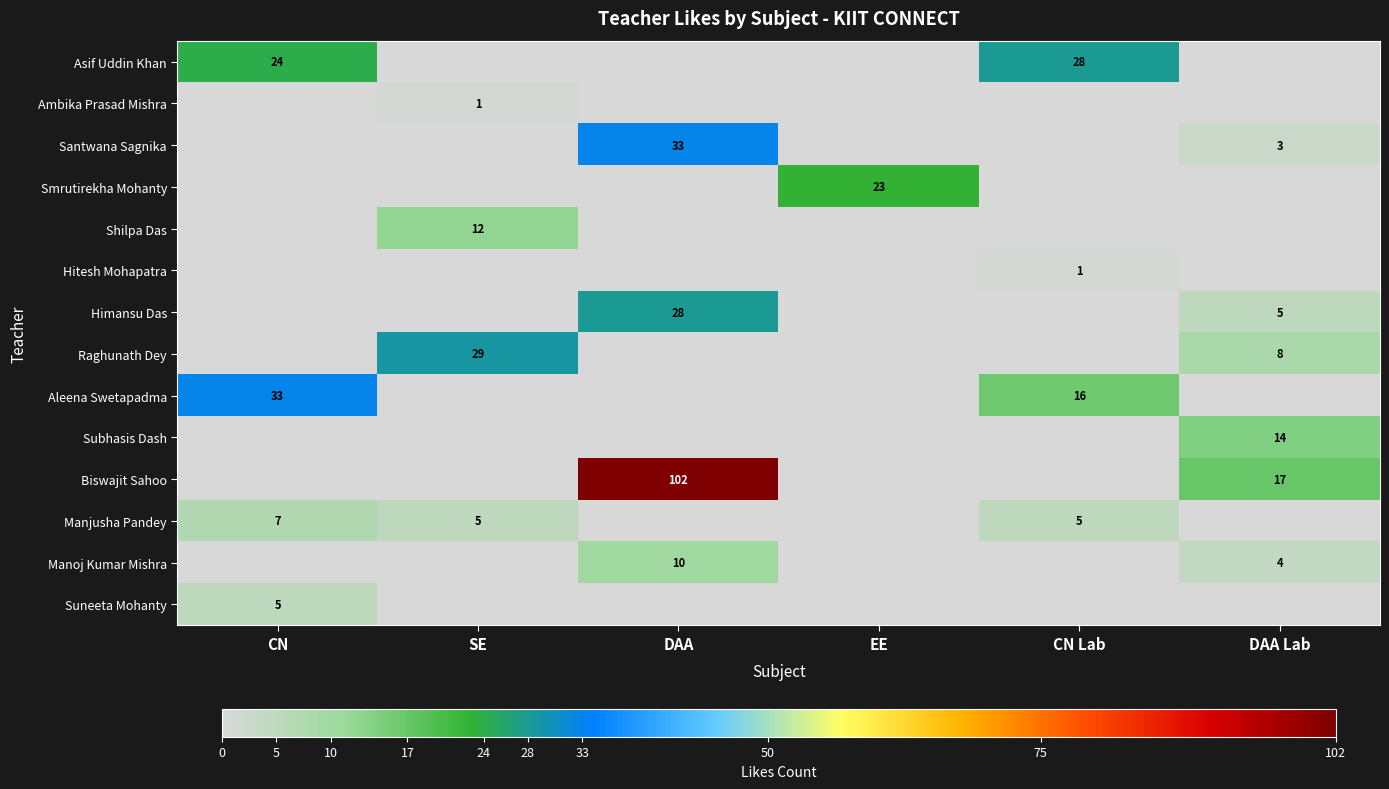

The Subhasis Dash series shows 8 at DAA Lab. True or false?

False